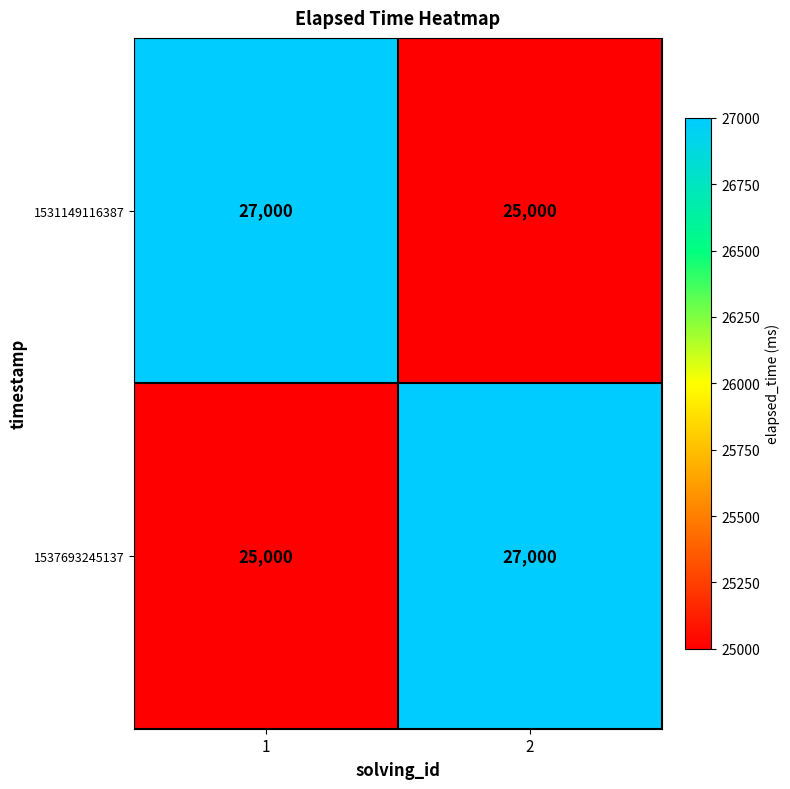

The 1537693245137 series shows 38930 at 1. True or false?

False